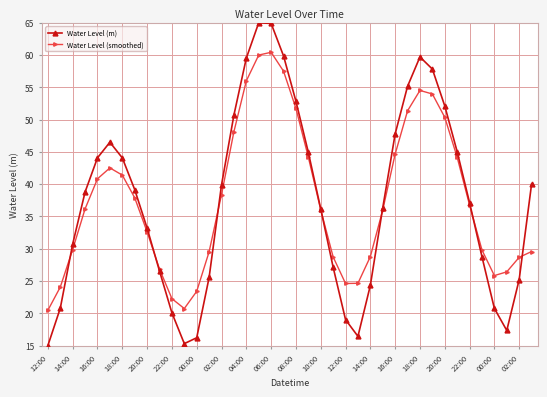

How many values in the Water Level (m) series exceed 38?

20